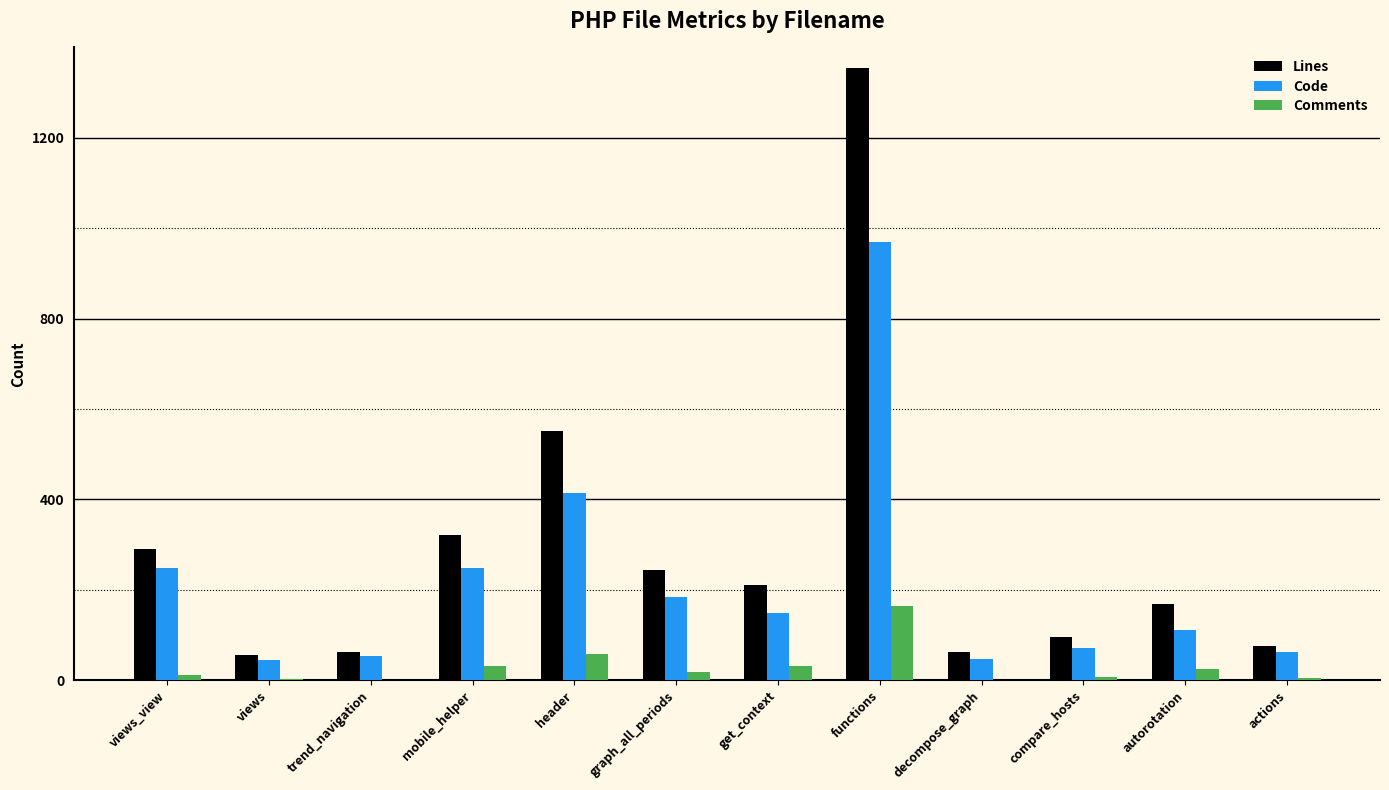

What is the sum of the Lines values at trend_navigation and get_context?

272